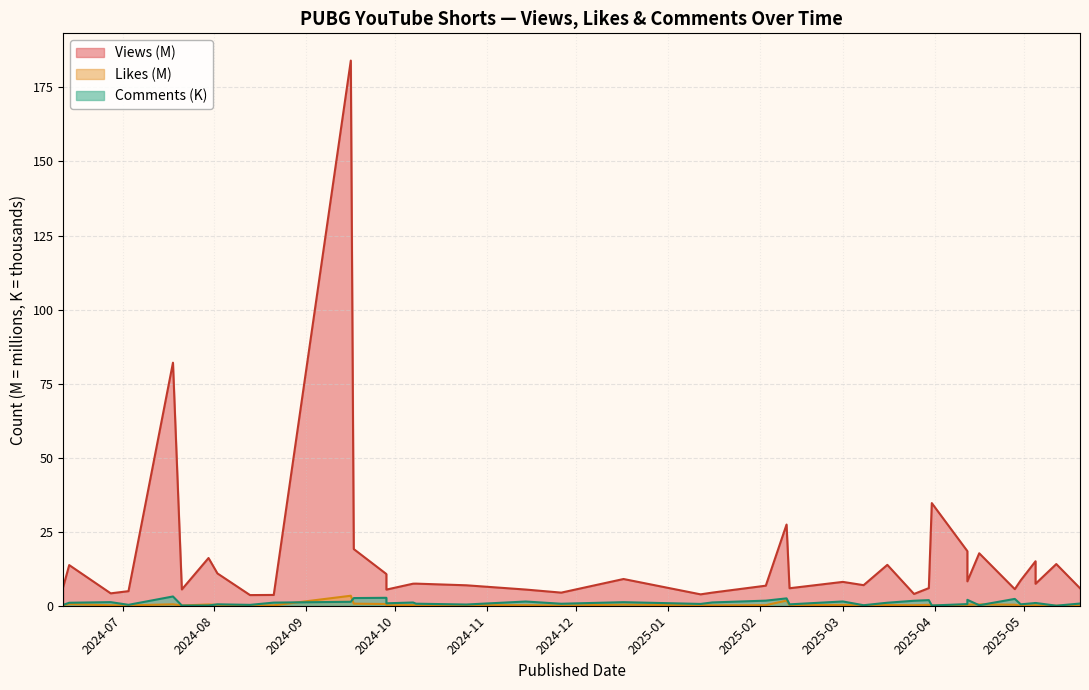

In Likes, how many points are higher than both neighbors (excluding endpoints)?

13